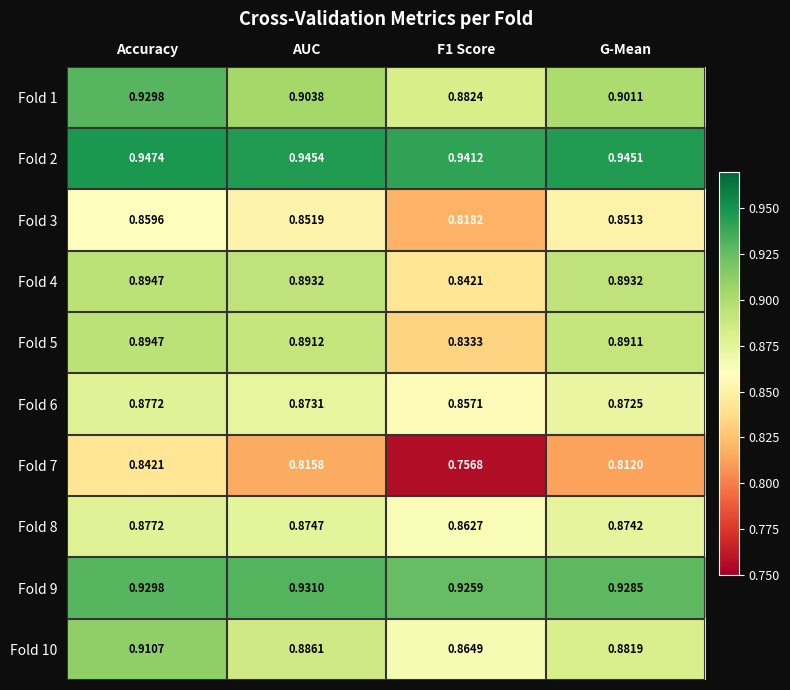

At which label does Fold 2 reach its peak?

Accuracy